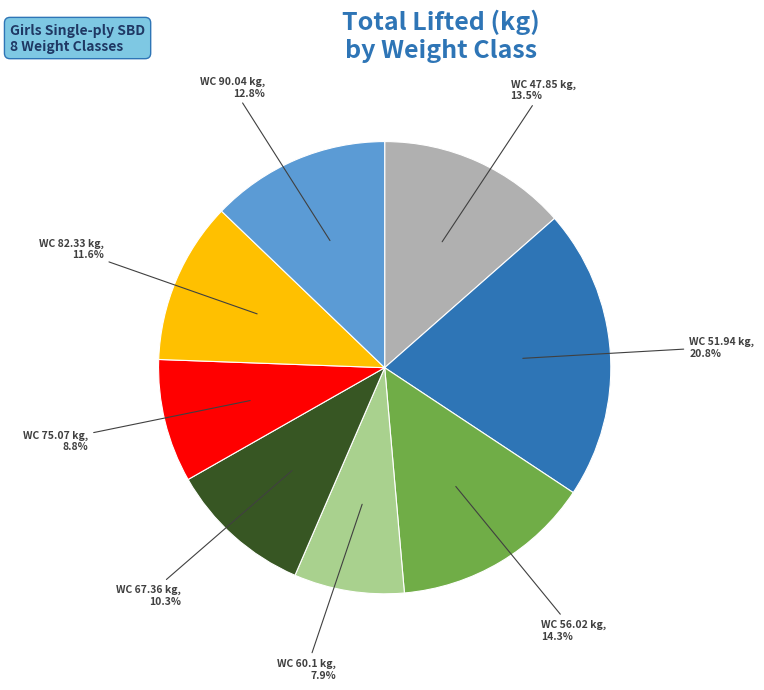

Is there any slice that represents more than half of the pie?

No